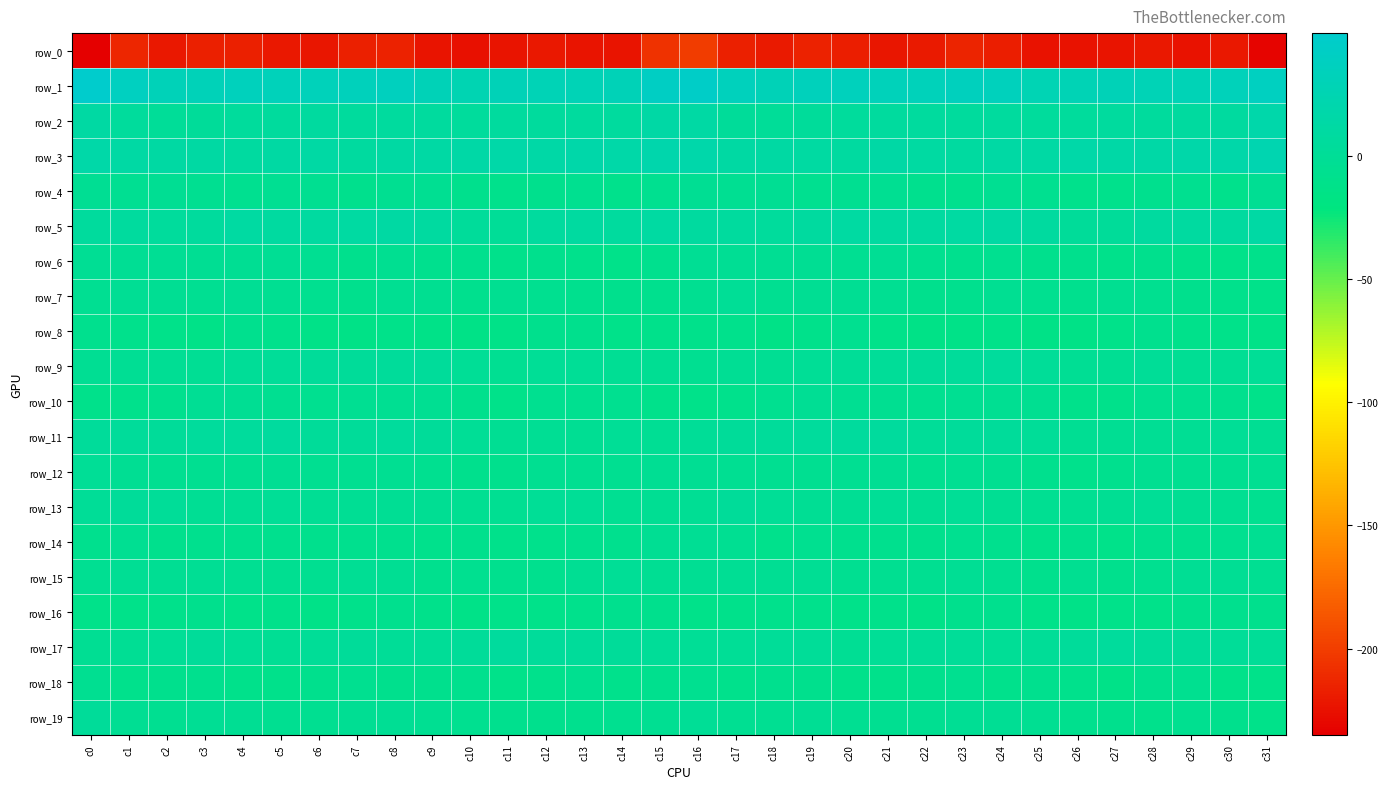

The row_15 series shows -2.5 at c6. True or false?

False